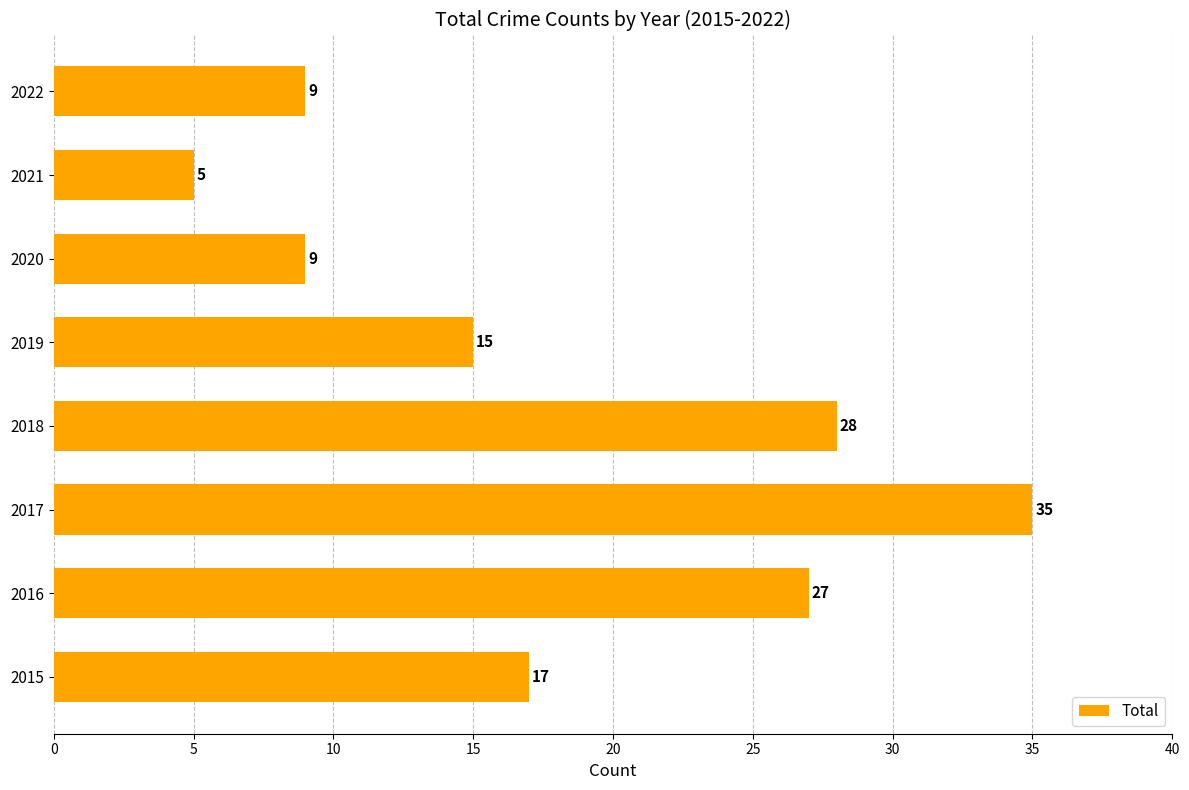

What is the sum of all values?

145